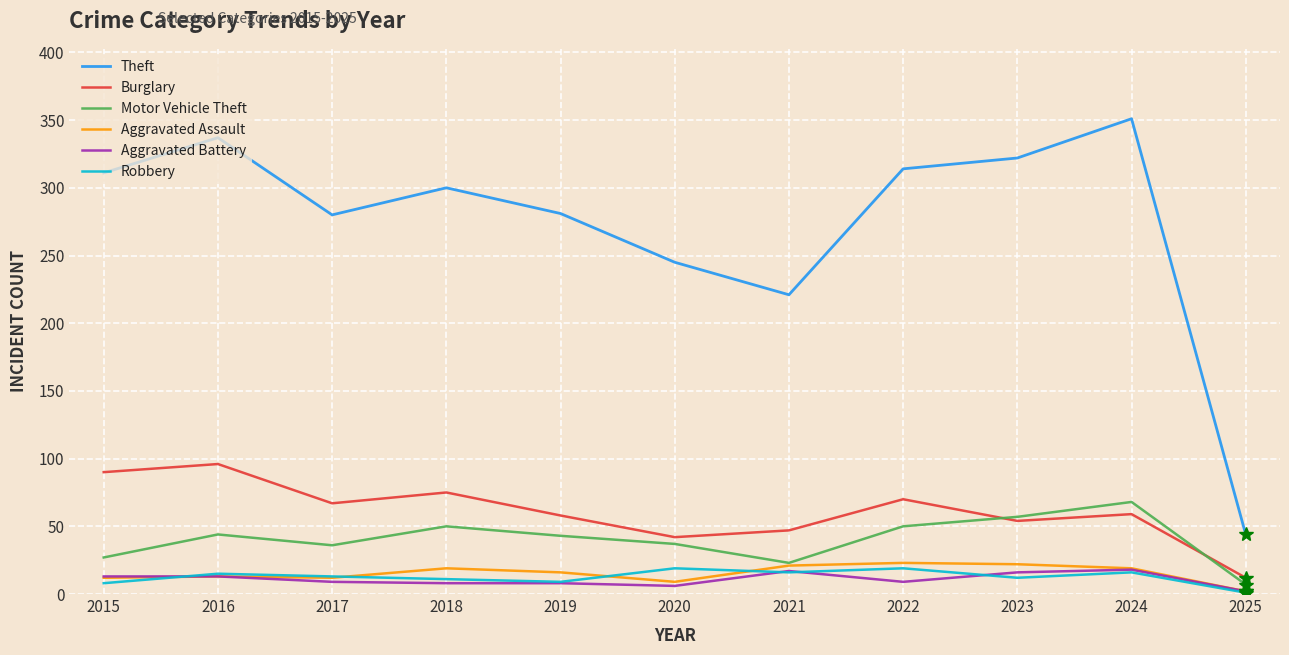

True or false: Theft and Robbery intersect in this chart.

False